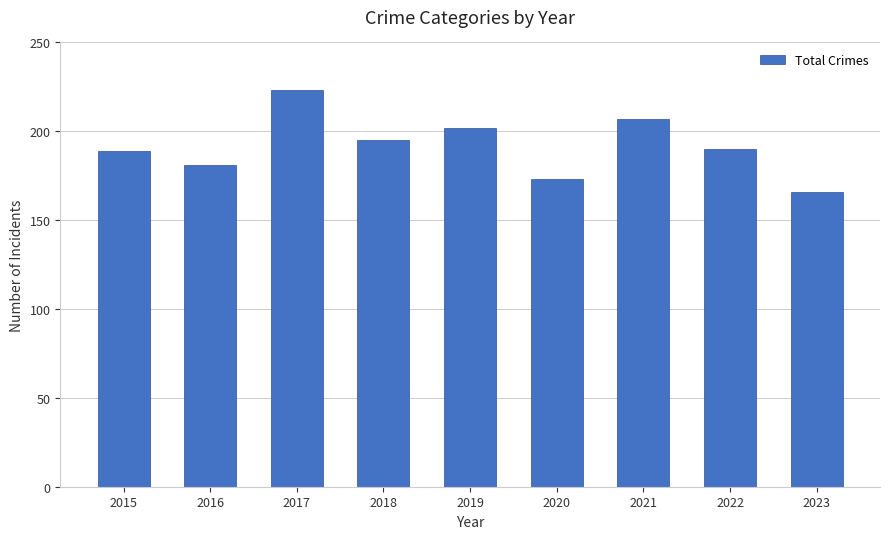

Does the chart contain stacked bars?

No